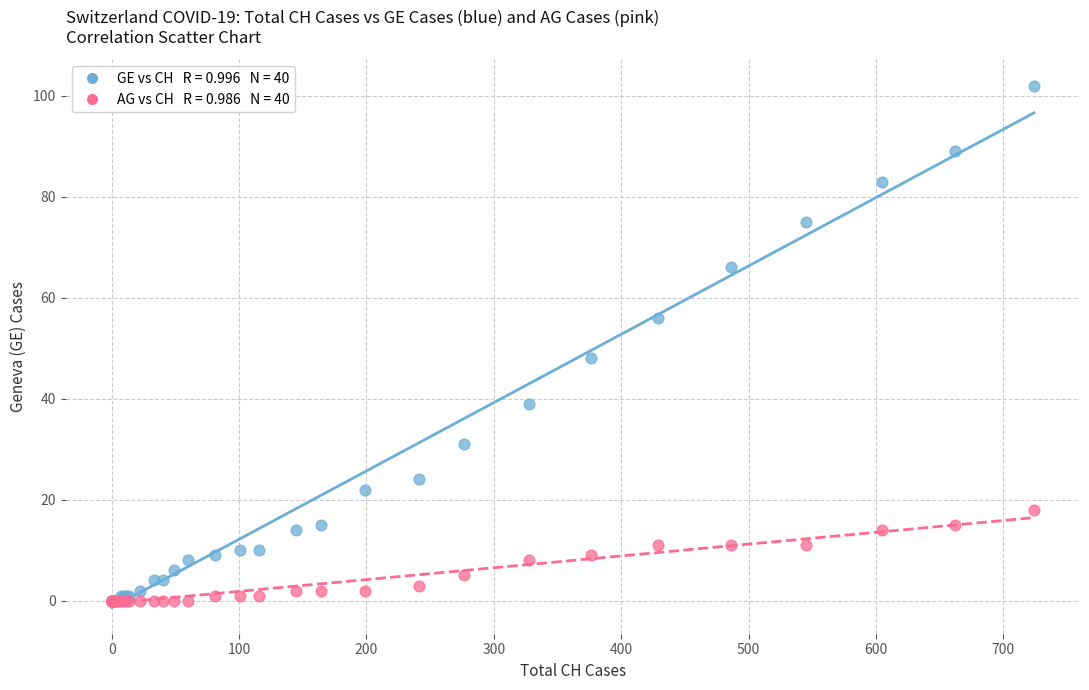

Across all series, what Y value is closest to 51?

48